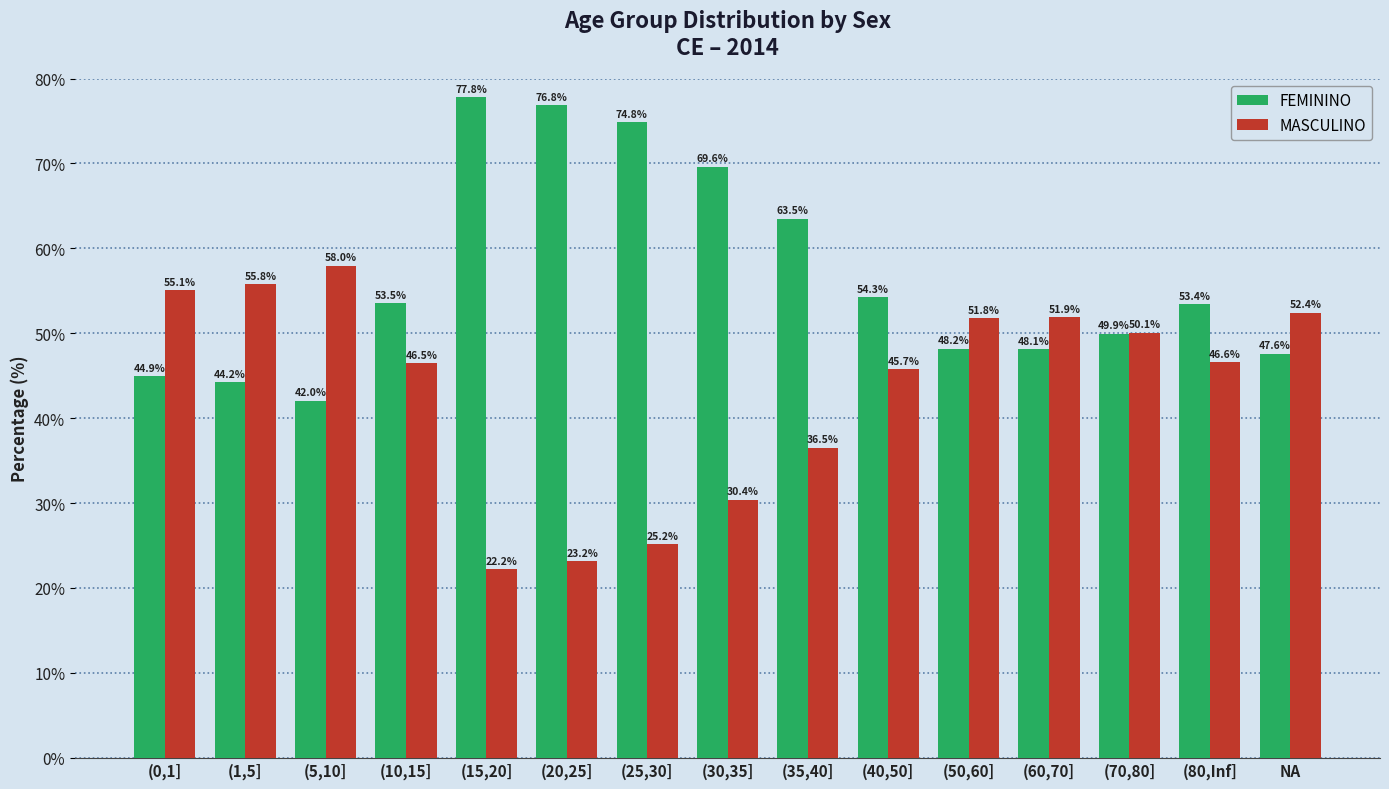

Is the value of MASCULINO at (50,60] greater than the value of FEMININO at (5,10]?

Yes